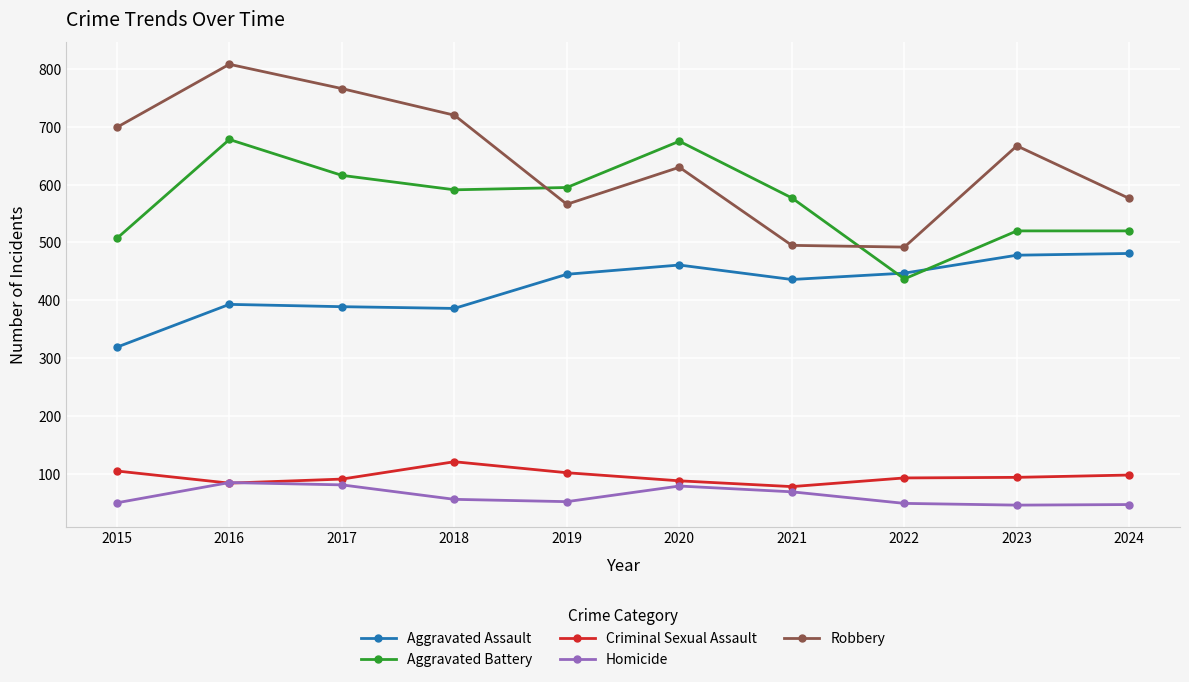

Between 2015 and 2023, which series saw the biggest shift?

Aggravated Assault